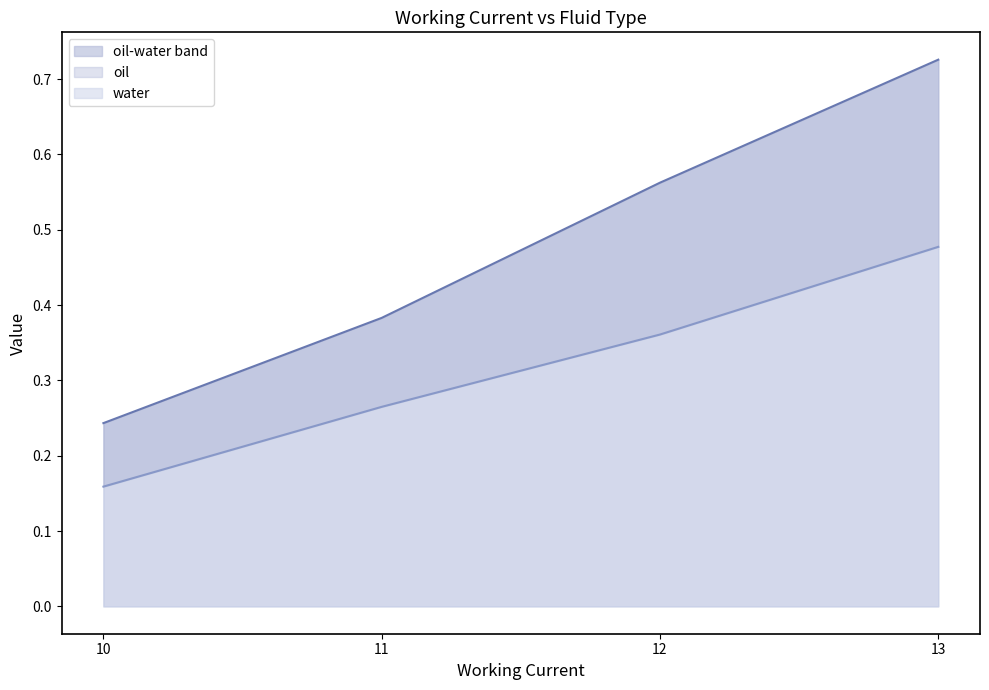

Is it true that water equals 0.4 at 12?

True